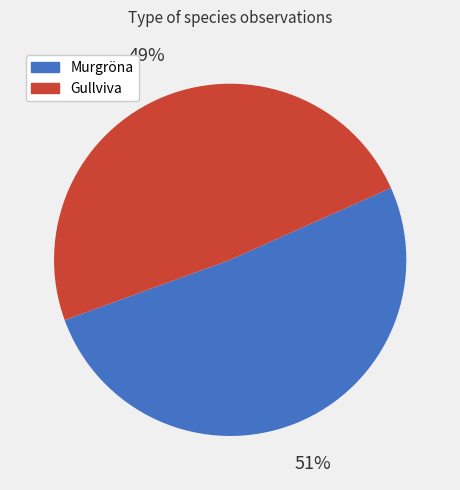

Combined, do Gullviva and Murgröna account for over 50%?

Yes